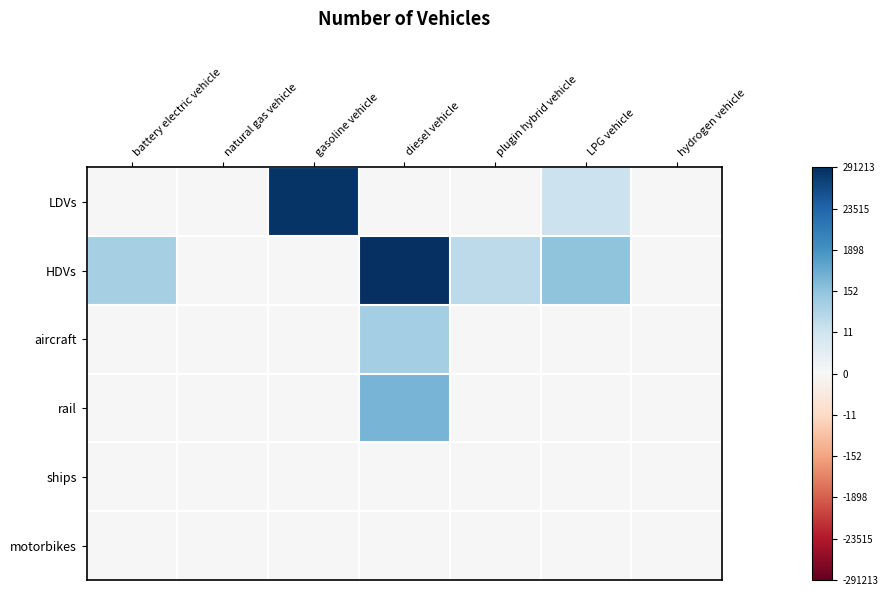

Which series changed the most between battery electric vehicle and natural gas vehicle?

HDVs